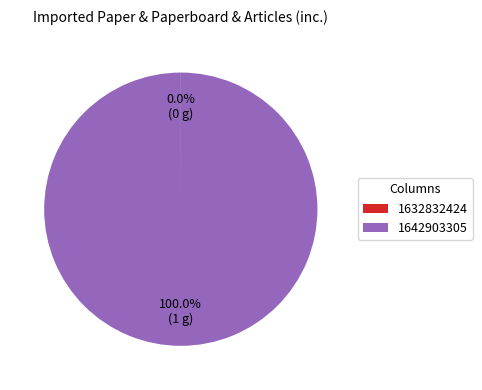

What is the largest slice in the pie chart?

1642903305